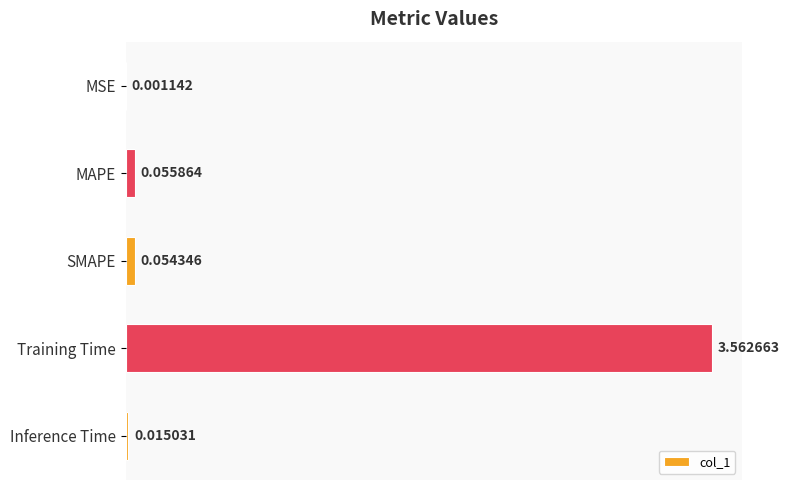

What is the sum of all values?

3.7